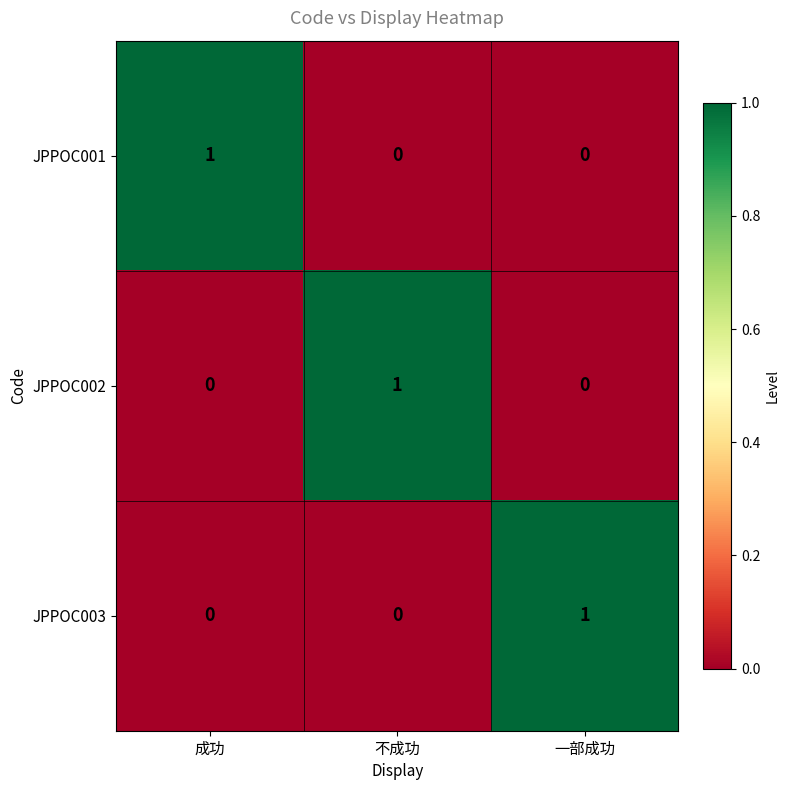

Reading right to left, what are all the values shown in this chart?

JPPOC001: 一部成功=0	不成功=0	成功=1
JPPOC002: 一部成功=0	不成功=1	成功=0
JPPOC003: 一部成功=1	不成功=0	成功=0